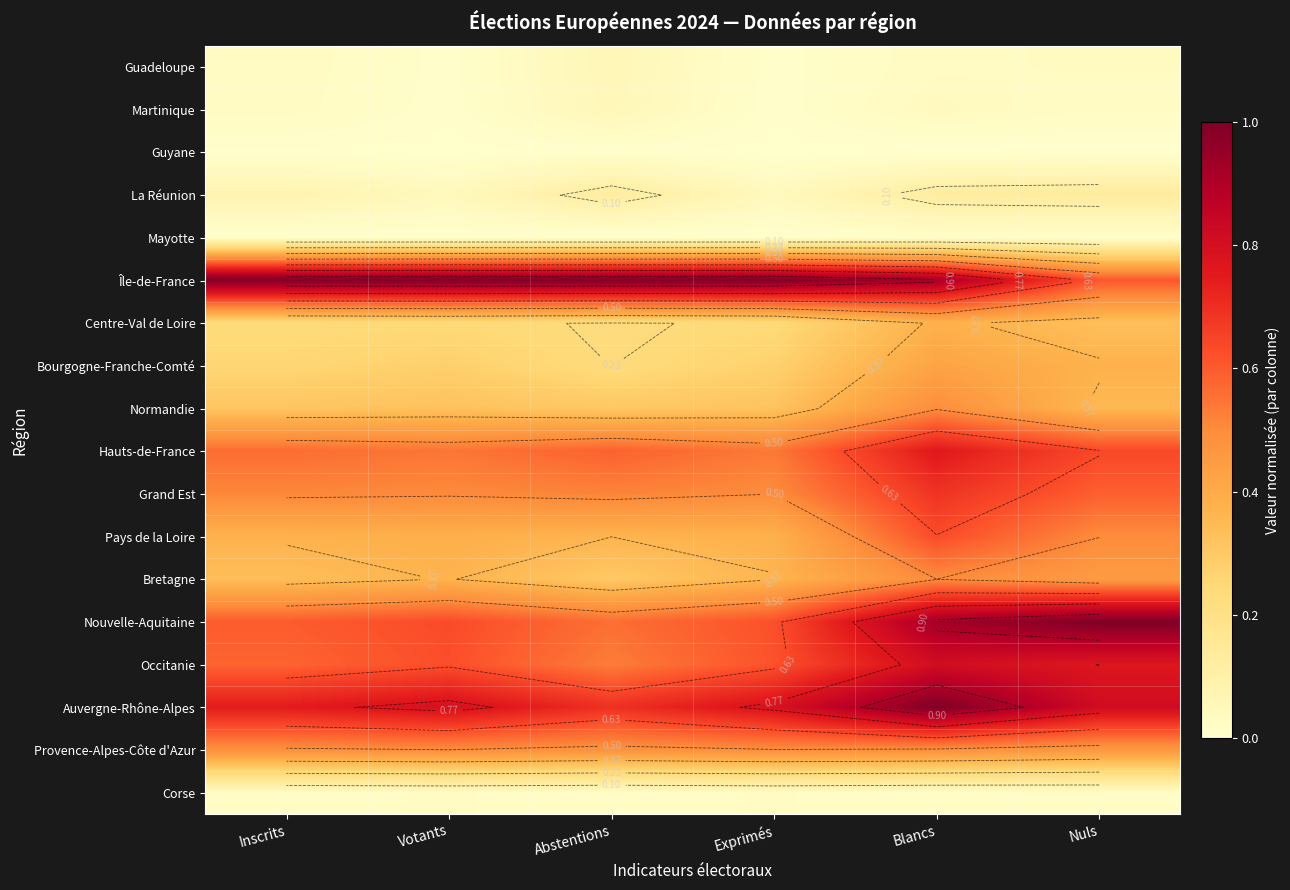

Is it true that Corse equals 0.0 at Abstentions?

False